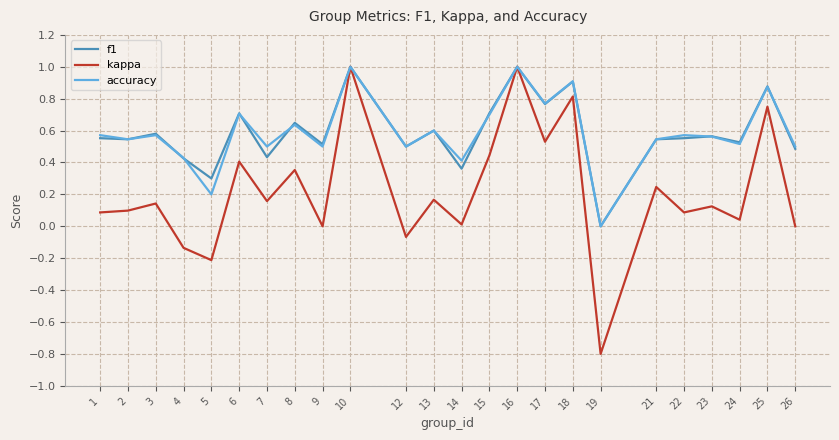

What is the sum of the f1 values at 25 and 24?

1.4